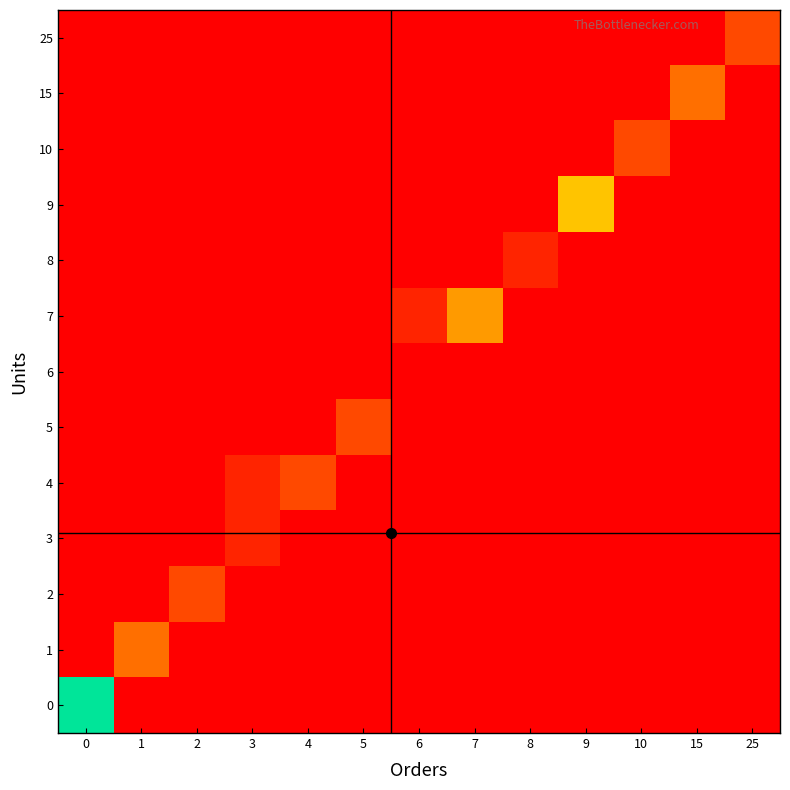

Rank the series at 1 from highest to lowest value.

1, 0, 2, 3, 4, 5, 6, 7, 8, 9, 10, 15, 25